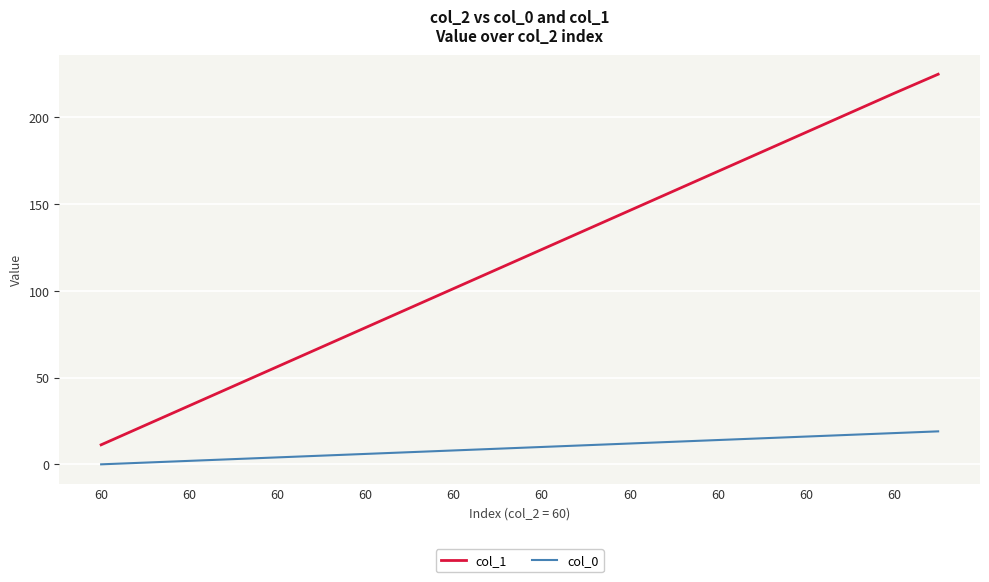

List the series in order of their overall mean, highest first.

col_1, col_0